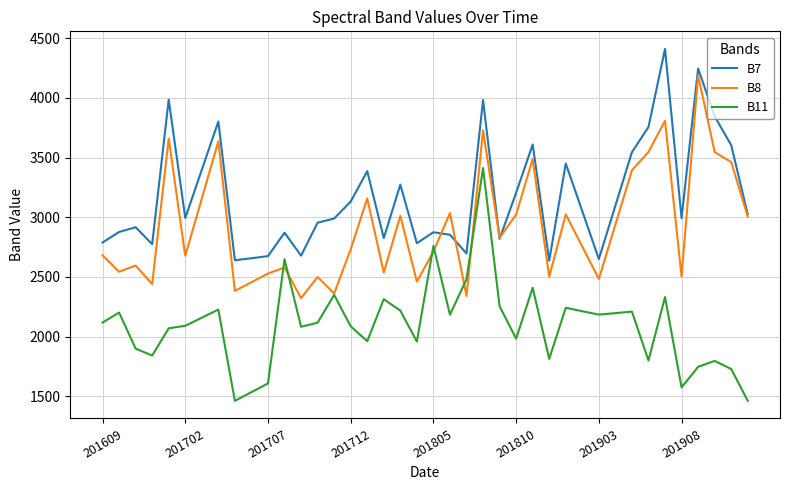

Rank the series by their average value, from highest to lowest.

B7, B8, B11